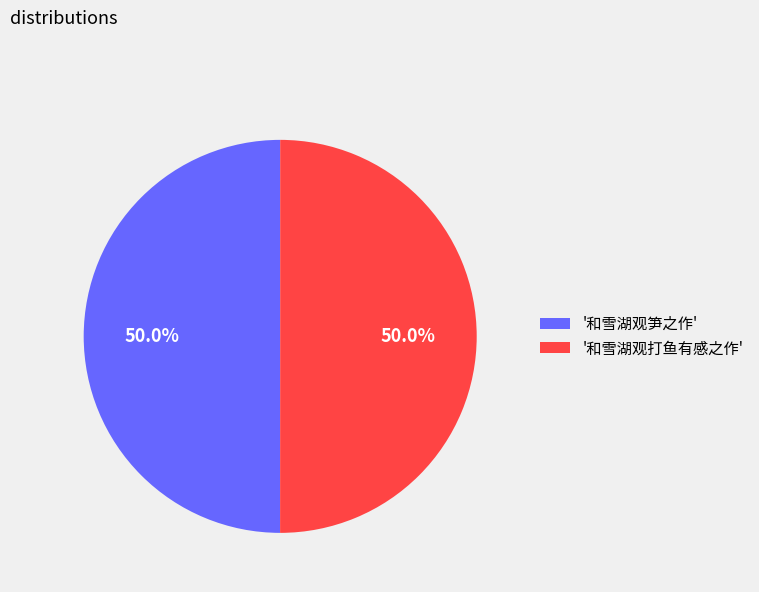

What is the ratio of the value at '和雪湖观打鱼有感之作' to the value at '和雪湖观笋之作'?

1.0